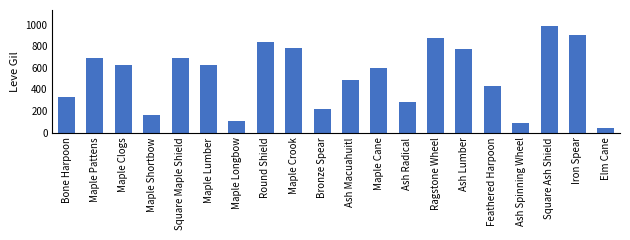

What is the change in value from Maple Clogs to Maple Longbow?

-520